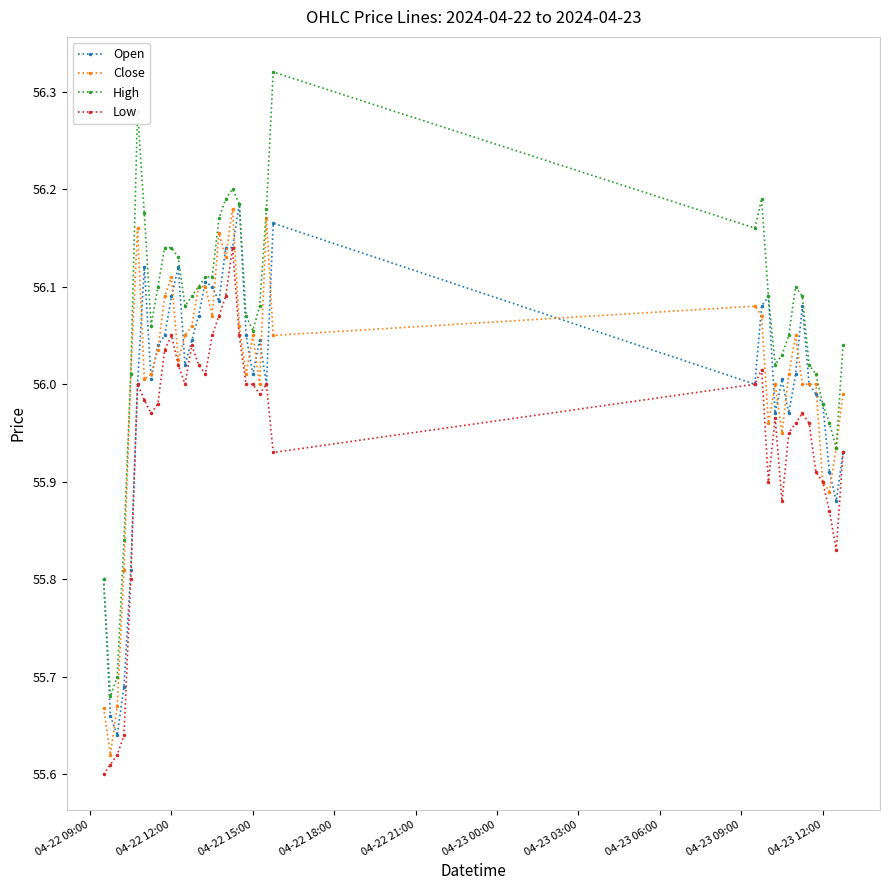

How many values in the High series are below 56?

7